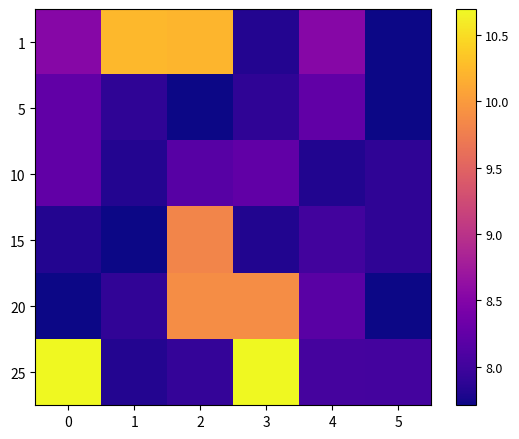

Which series has the widest spread of values?

25